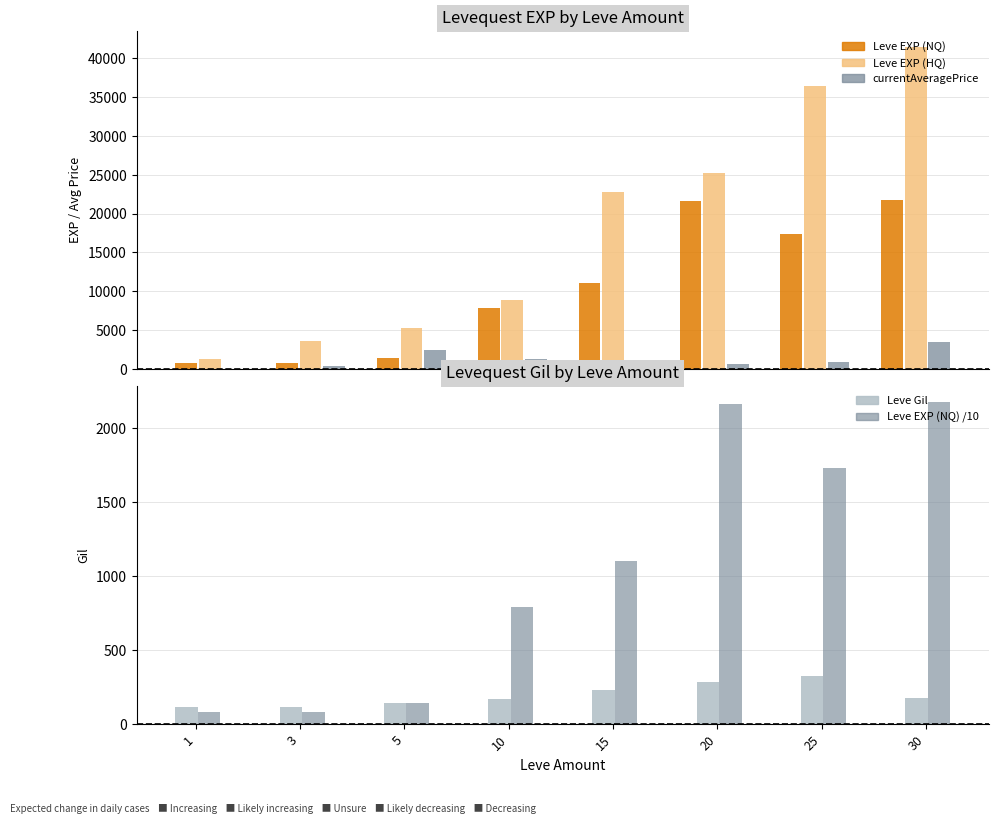

What is the value of the currentAveragePrice bar at the 2nd from the left?

388